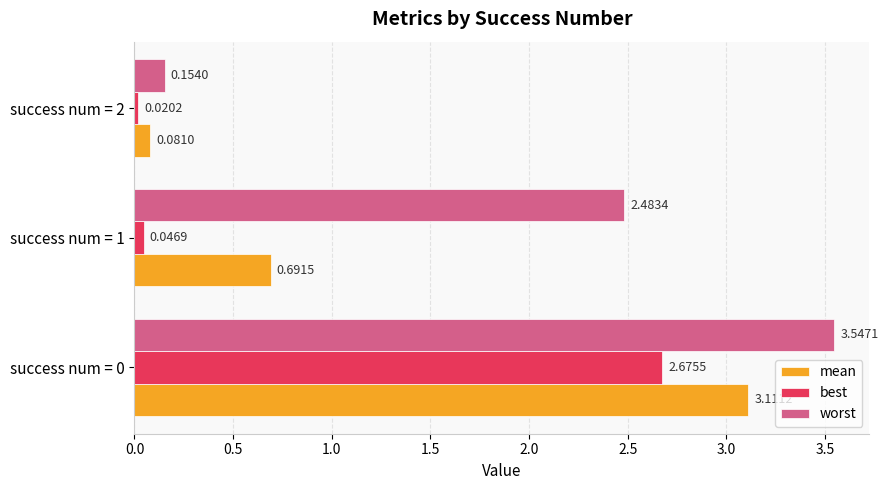

Which series changed the most between success num = 0 and success num = 2?

worst